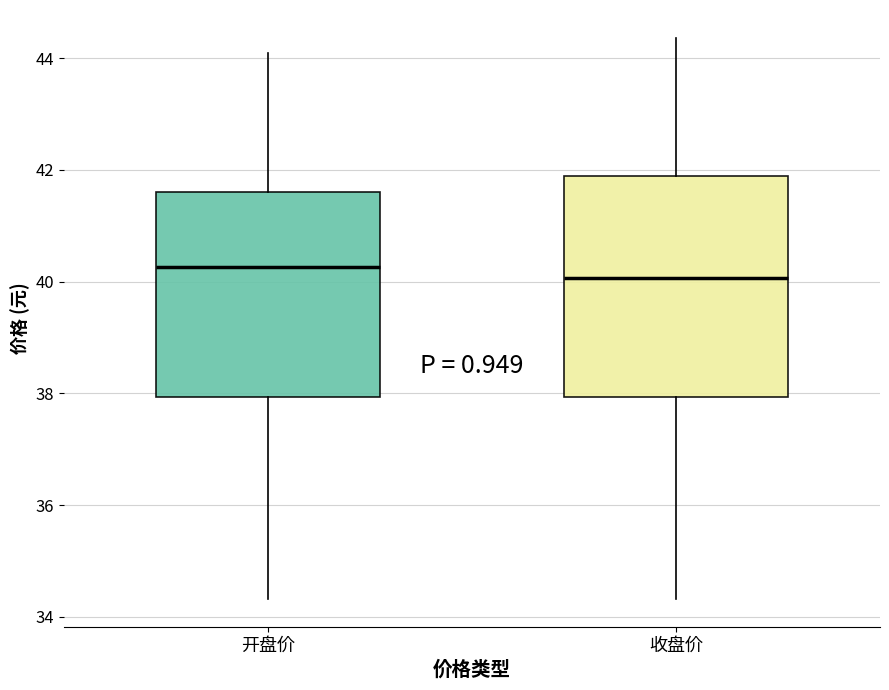

Which box is the tallest, from its lower edge to its upper edge?

收盘价